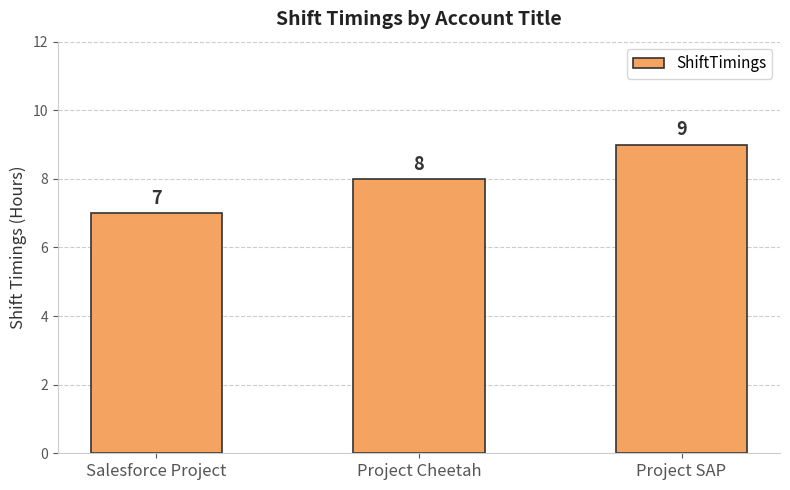

How many data points does each series have?

3